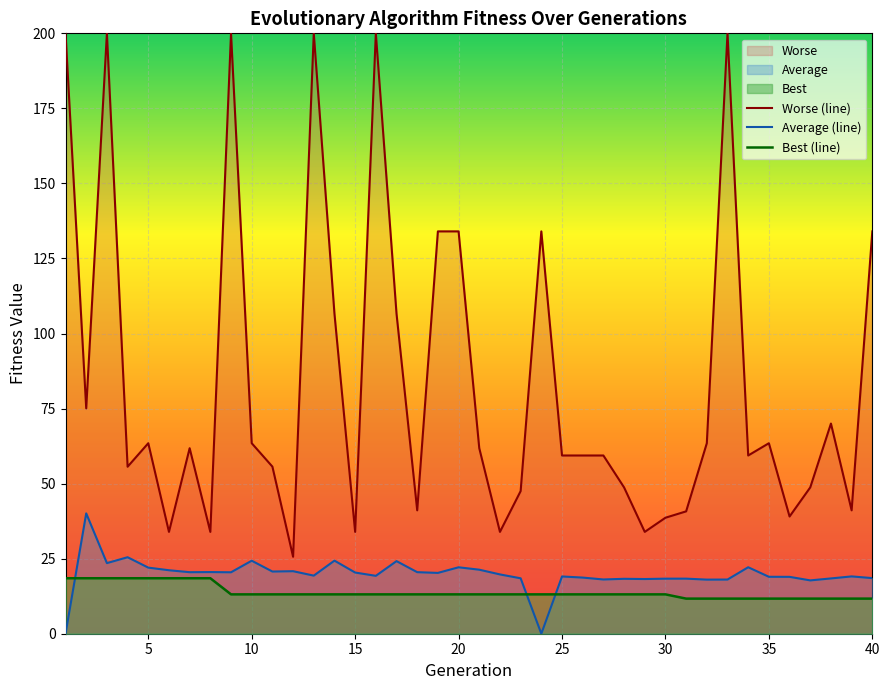

Is it true that Average equals 22.1 at 34?

True